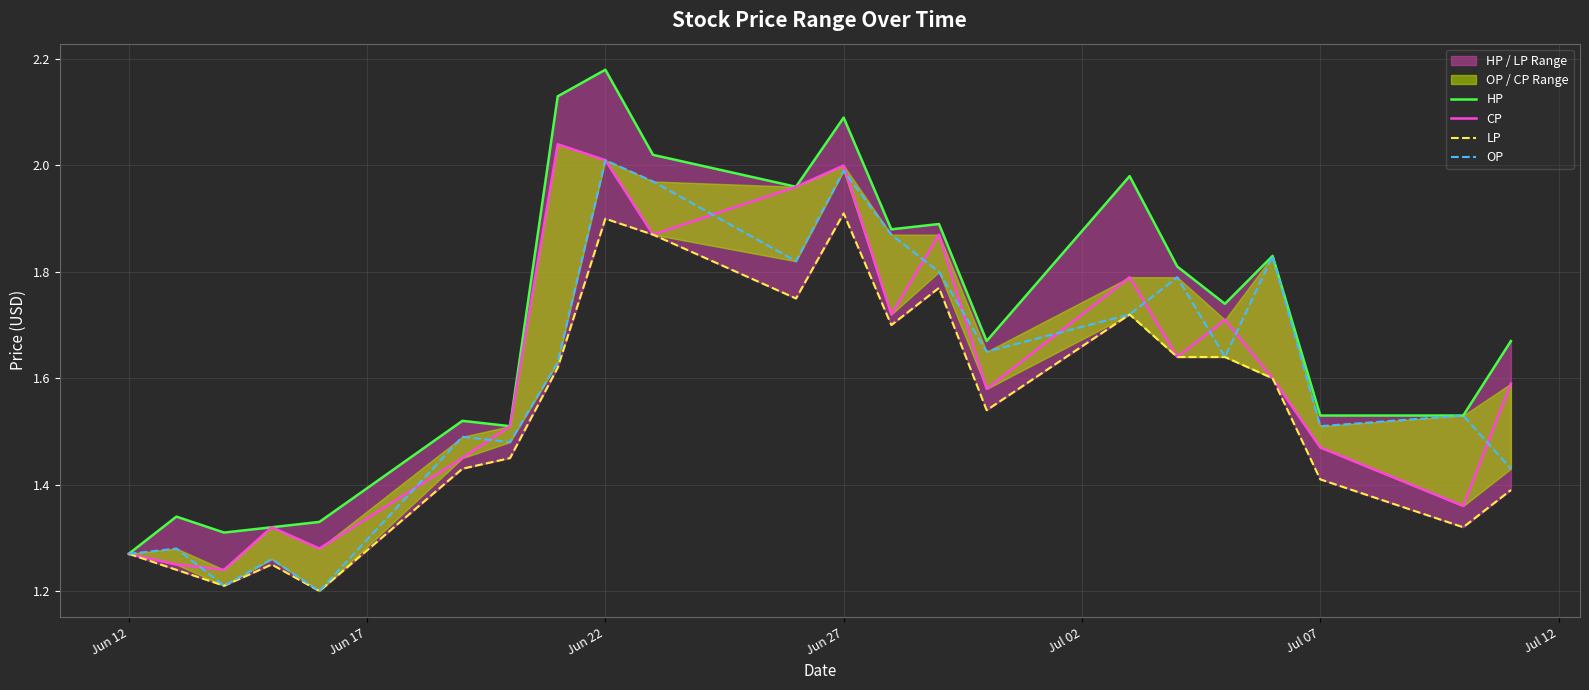

The value of CP at Jun 22 is 2.0. True or false?

True